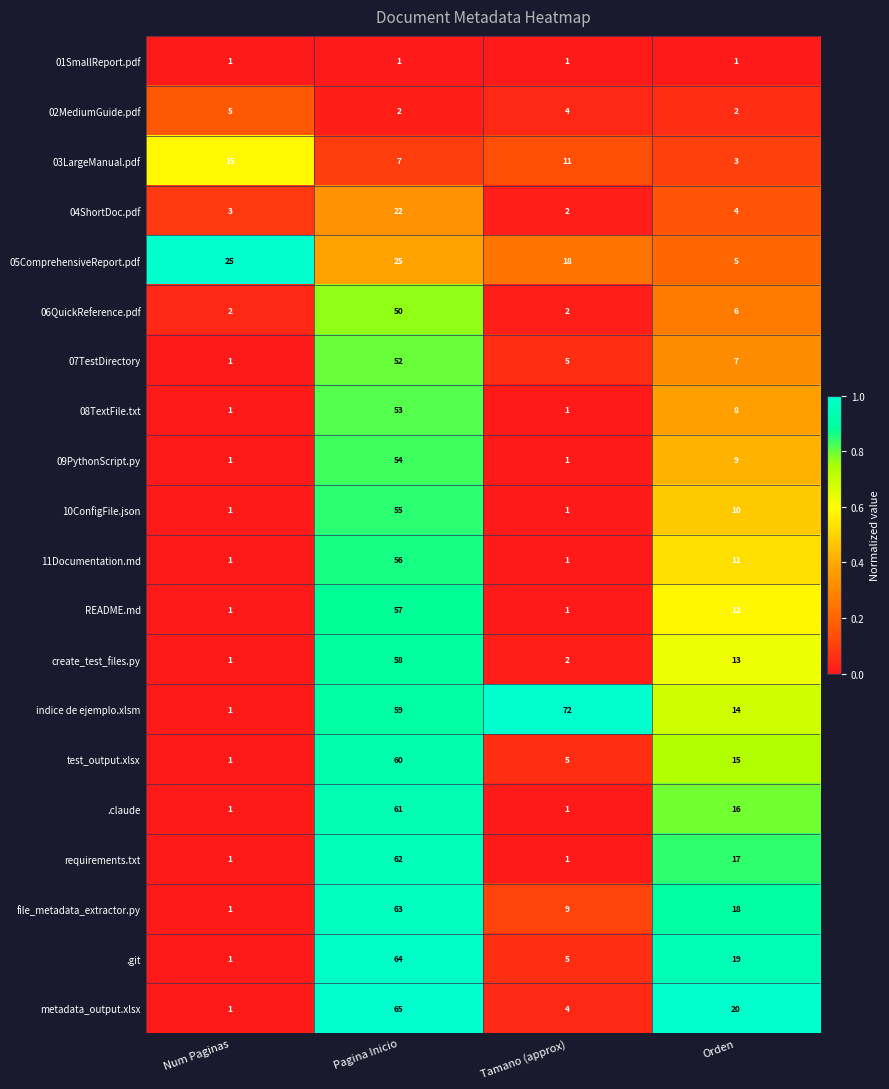

What is the approximate value of file_metadata_extractor.py at Tamano (approx), to the nearest 5?

10